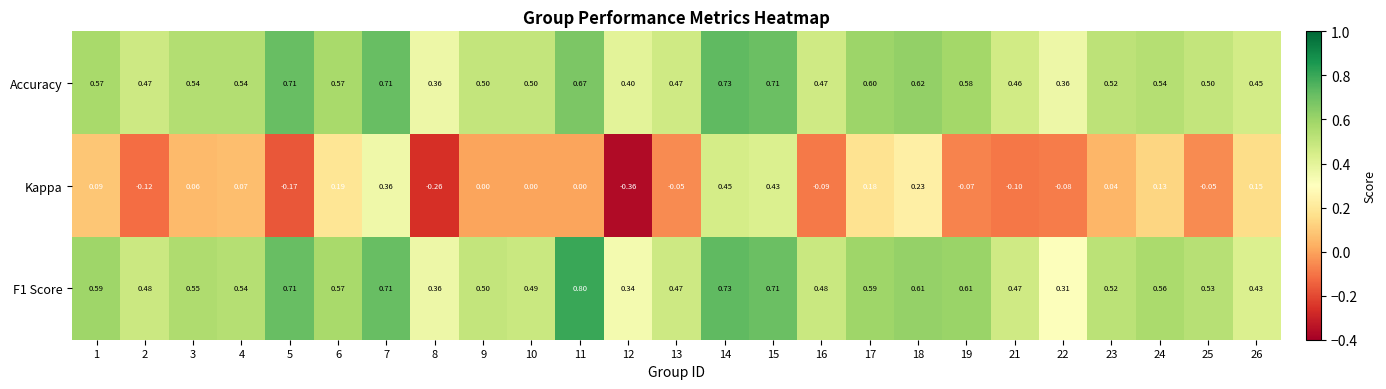

How many data points in Kappa are less than 0?

10